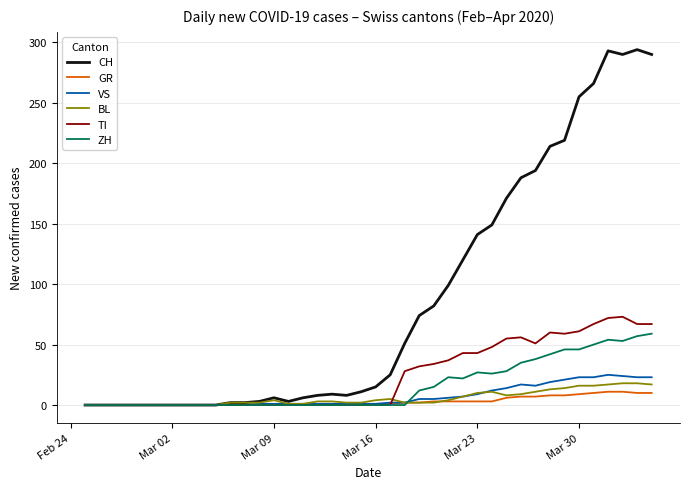

Which series has the largest total across all categories?

CH